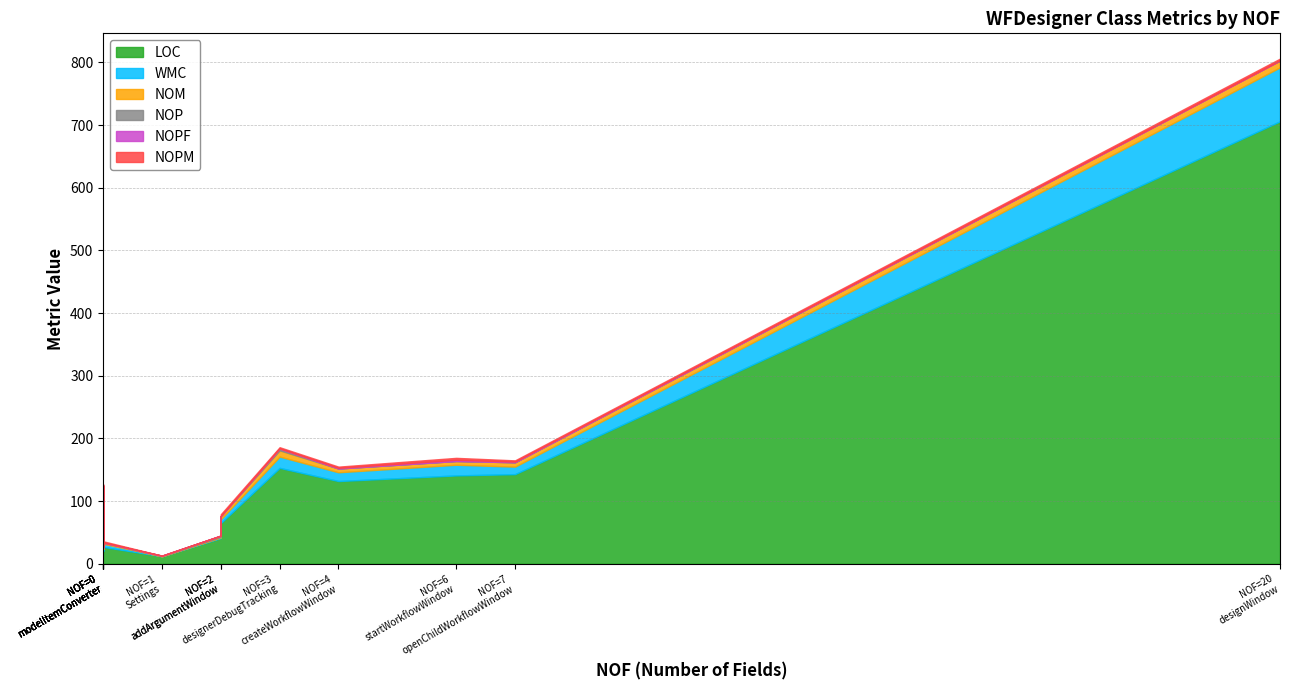

What is the spread (max minus min) of values at modelItemConverter?

27